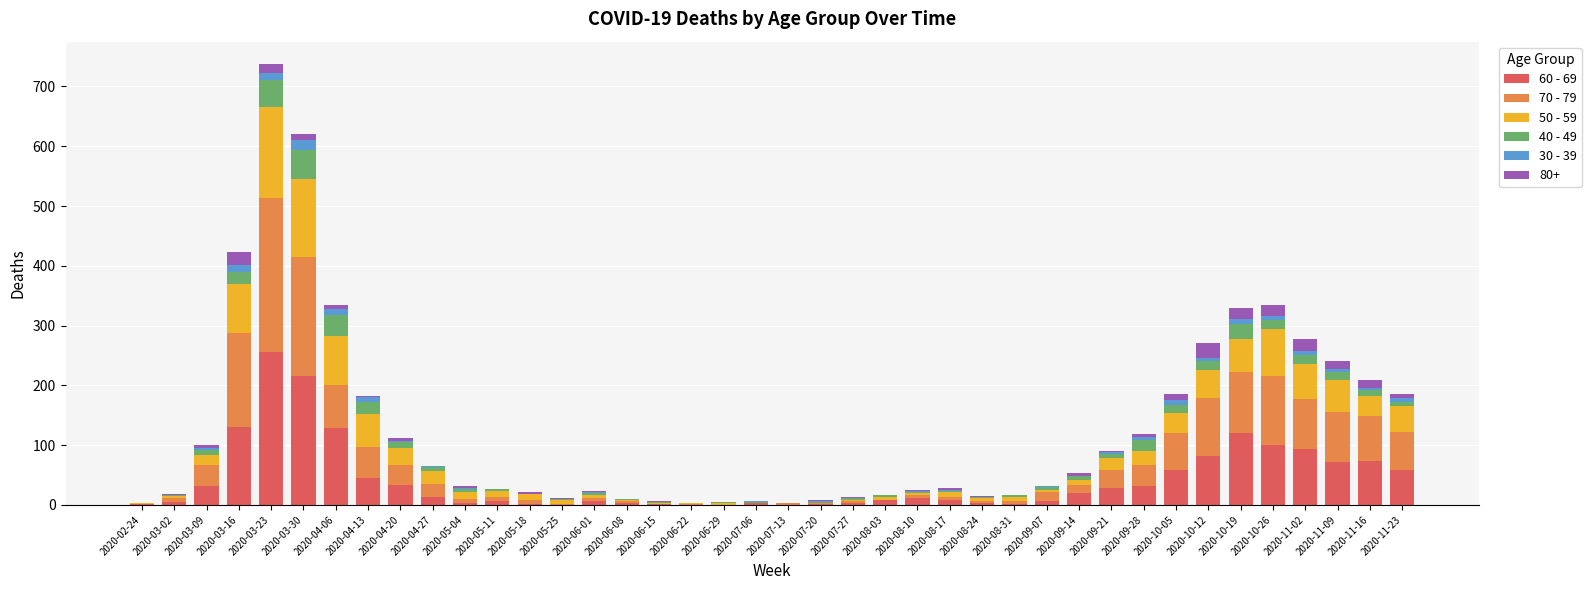

Is it true that 60 - 69 equals -142 at 2020-06-22?

False